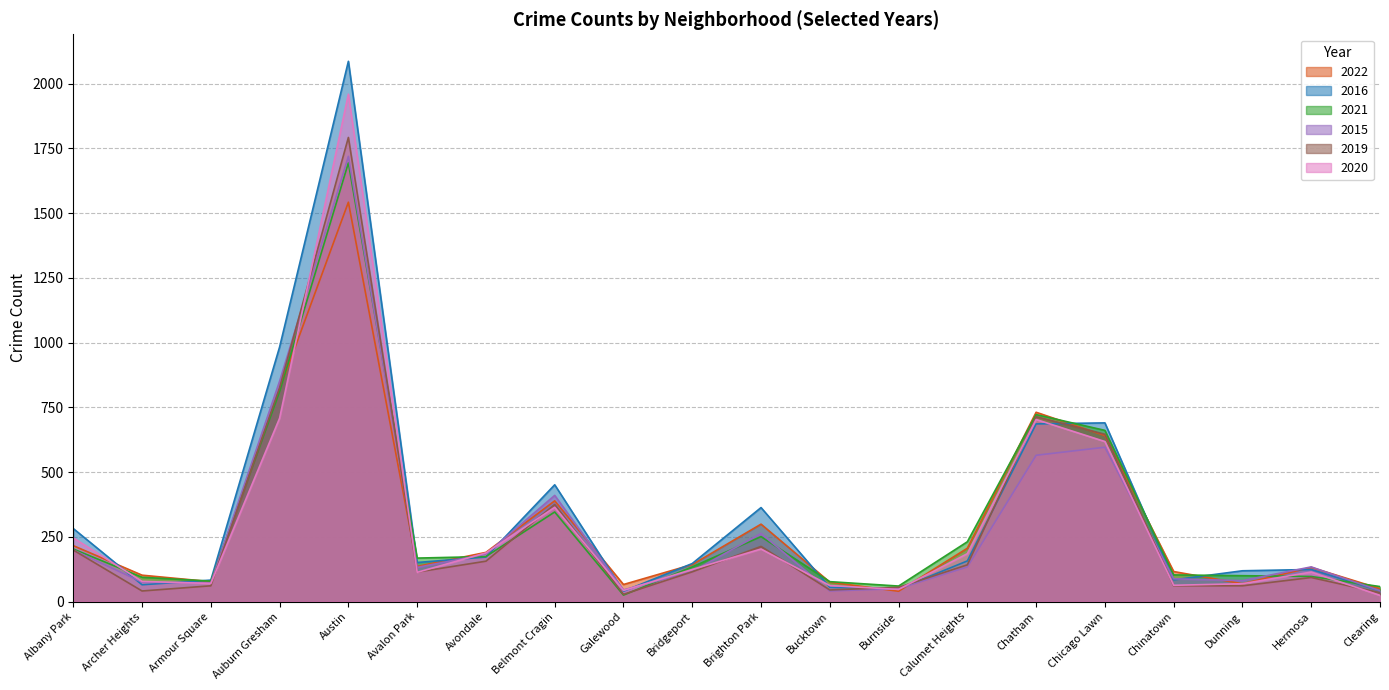

At which label is 2022 closest to 791?

Auburn Gresham